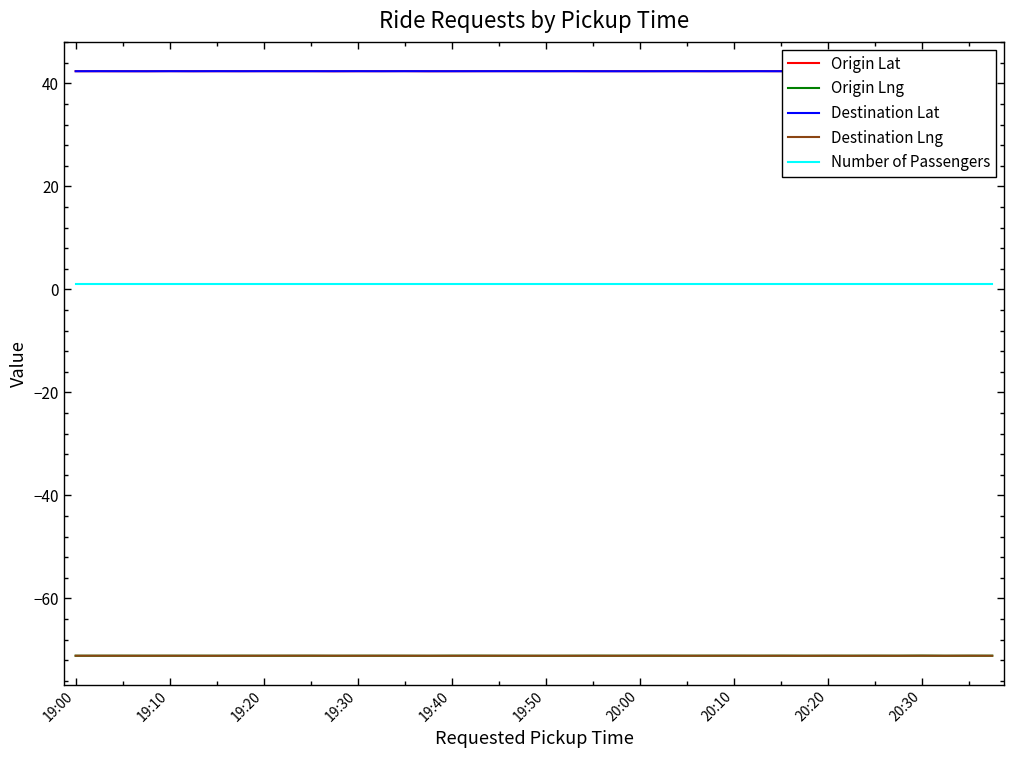

True or false: Number of Passengers and Destination Lng cross at least once.

False